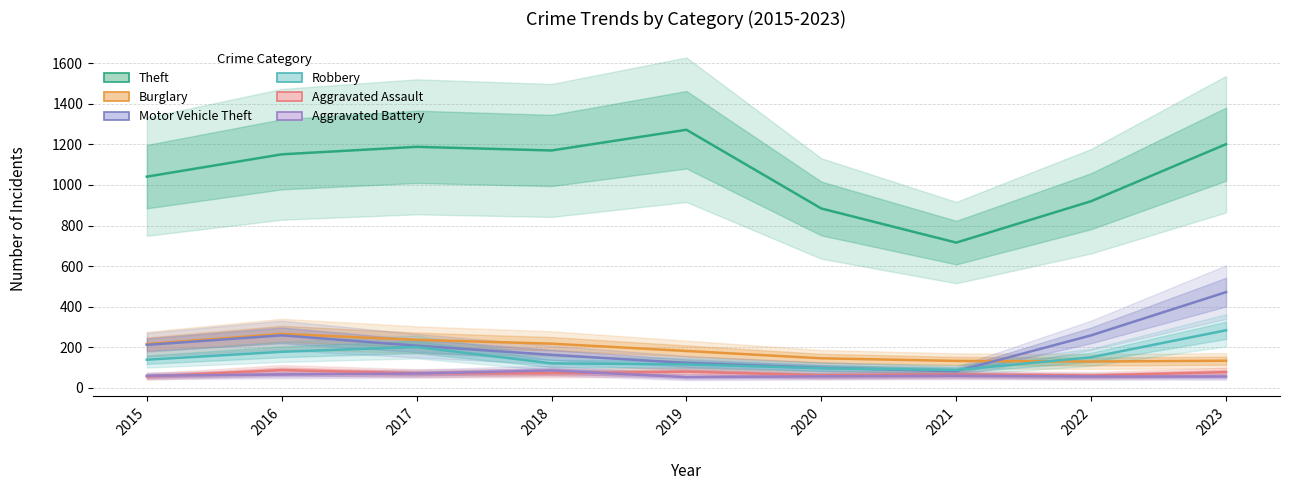

Which series has the widest spread of values?

Theft